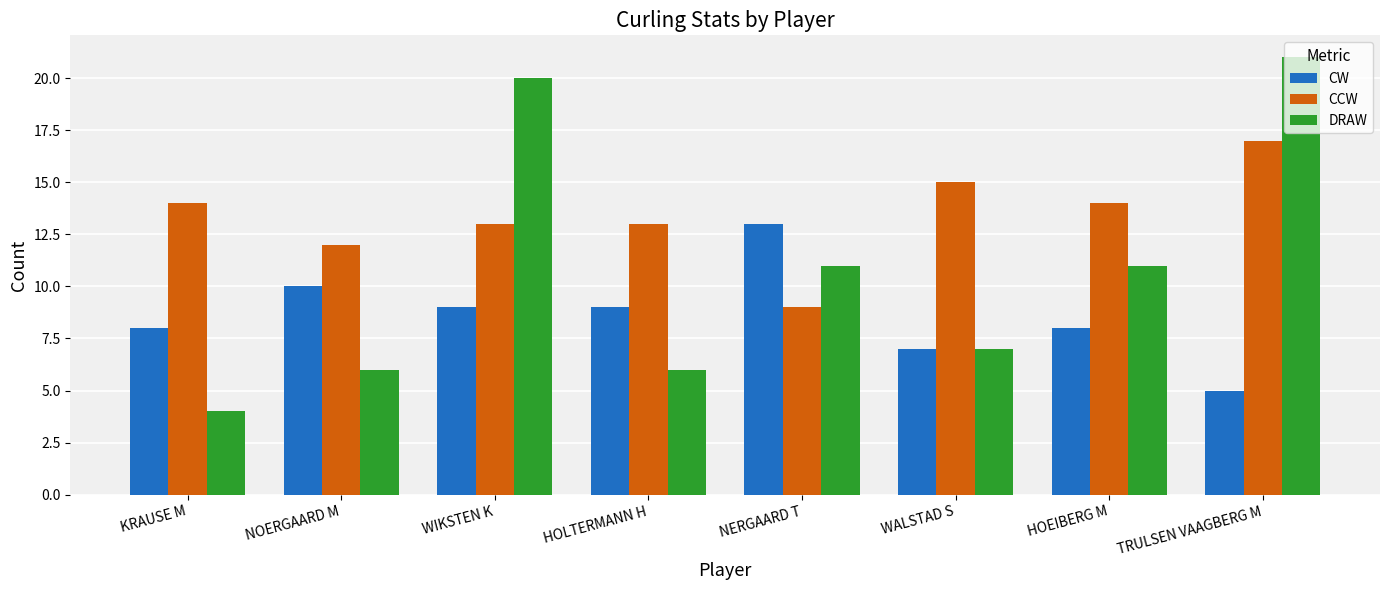

At which category is the sum across all series the highest?

TRULSEN VAAGBERG M